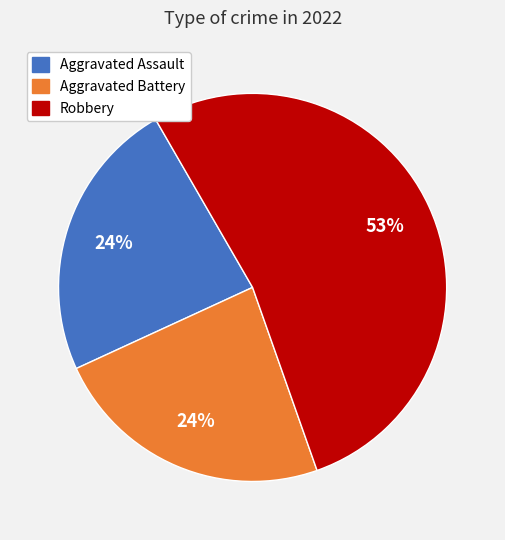

Is there a majority slice in this chart?

Yes